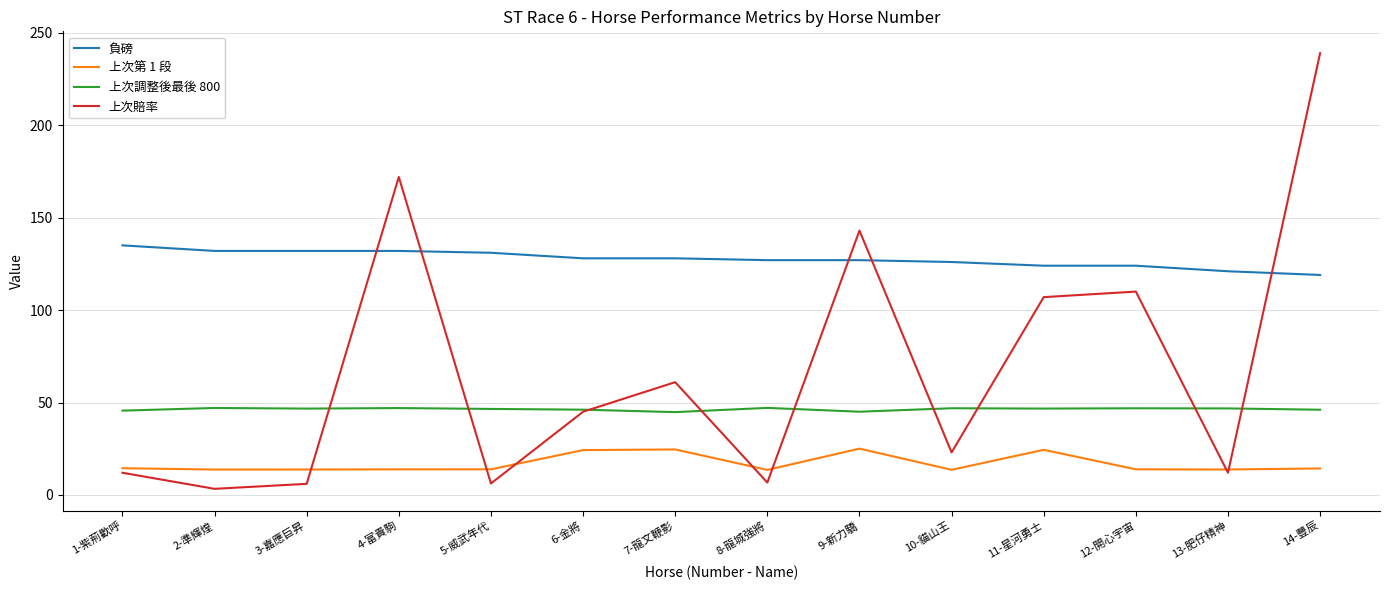

Rank the series at 4-富貴駒 from lowest to highest value.

上次第 1 段, 上次調整後最後 800, 負磅, 上次賠率